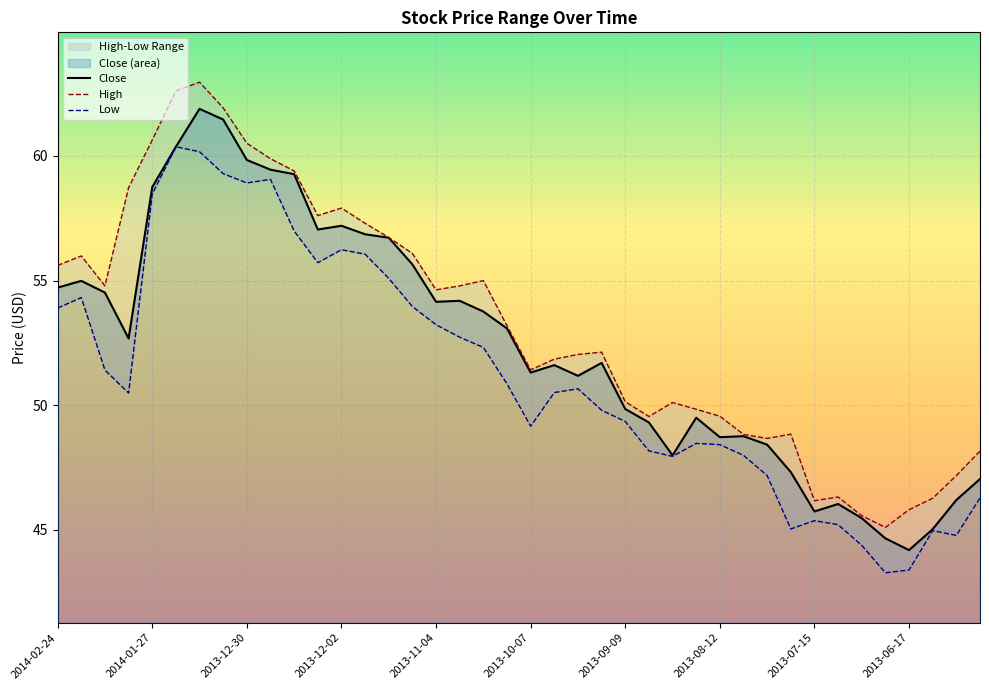

What is the maximum value shown in the chart?

63.0